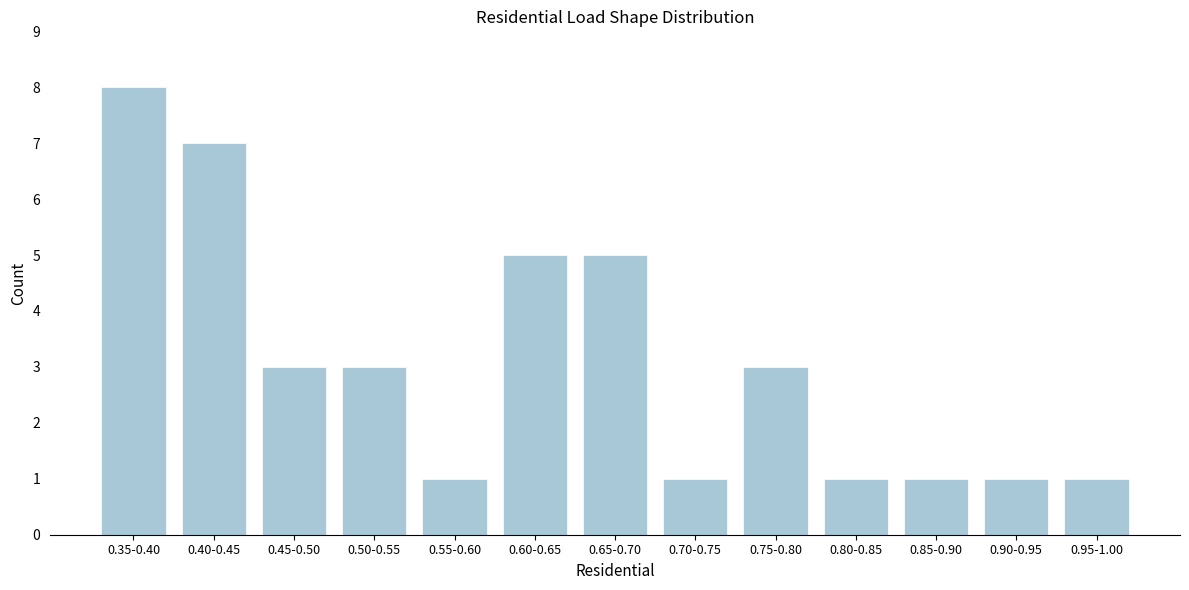

Reading left to right, what are all the values shown in this chart?

8	7	3	3	1	5	5	1	3	1	1	1	1